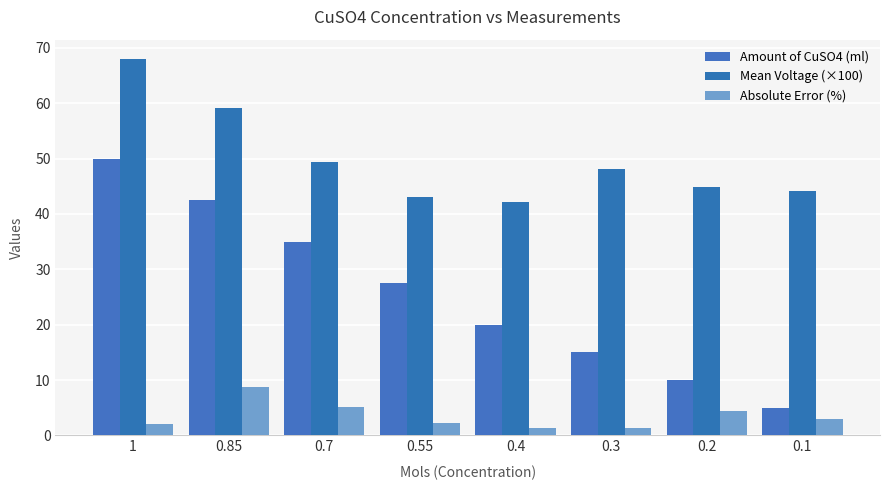

The value of Amount of CuSO4 (ml) at 1 is 50.0. True or false?

True